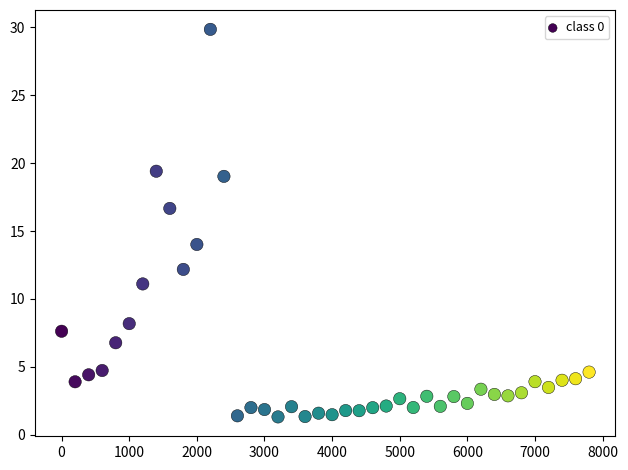

What is the range of Y values (max minus min)?

28.5